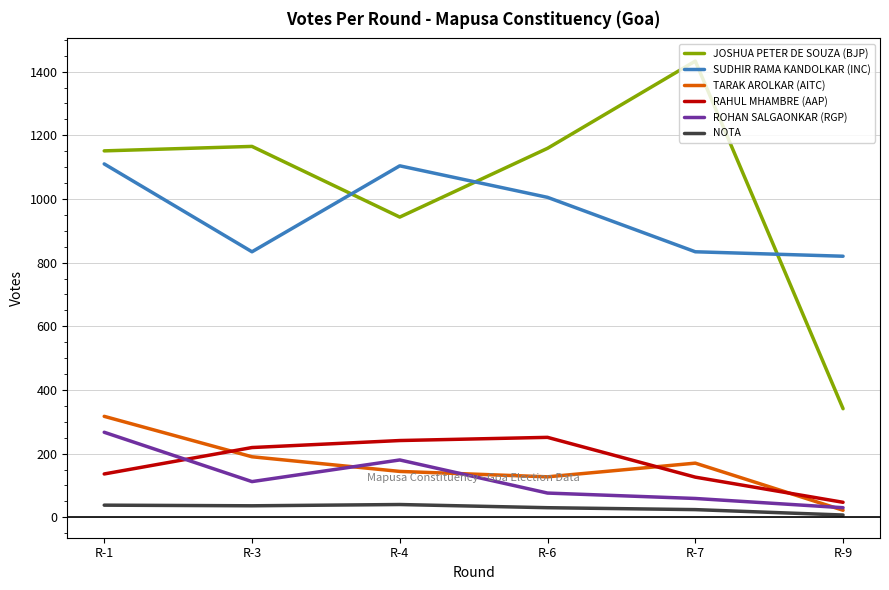

True or false: SUDHIR RAMA KANDOLKAR (INC) has a value of 284 at R-9.

False